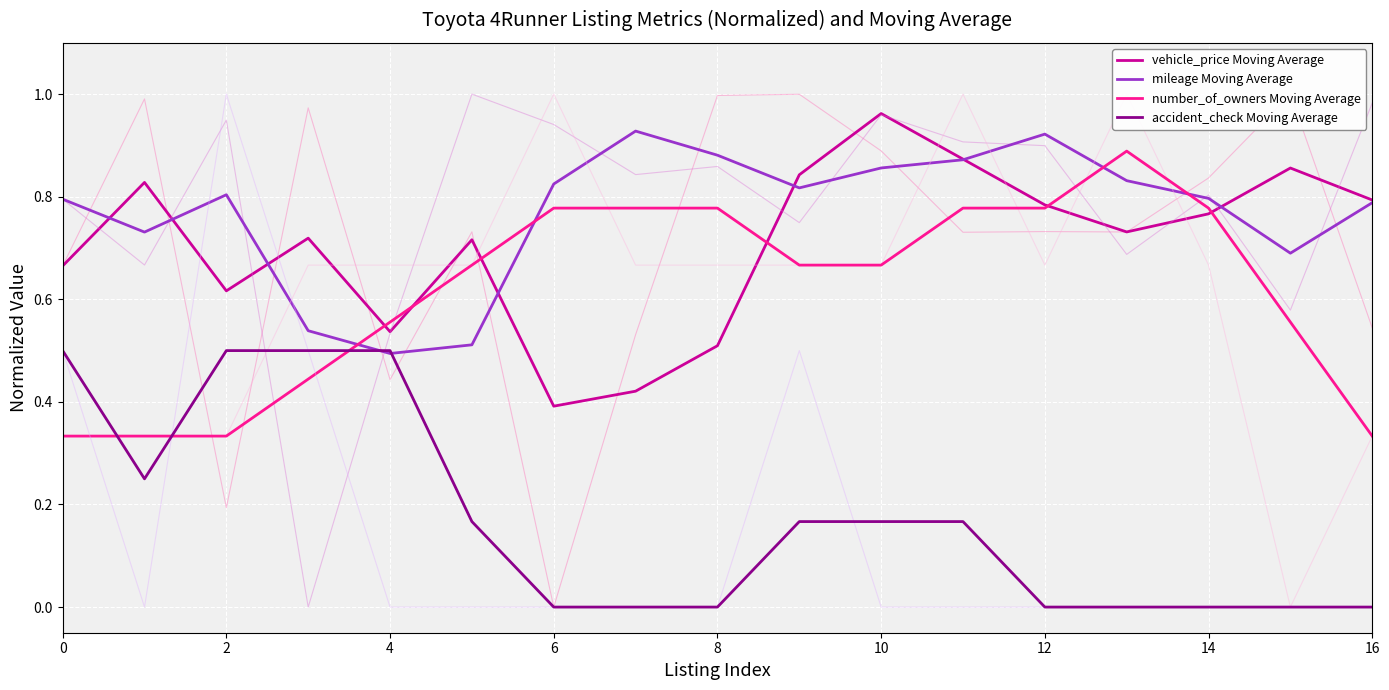

Reading left to right, transcribe all the data shown in this chart.

vehicle_price Moving Average: 0.7	0.8	0.6	0.7	0.5	0.7	0.4	0.4	0.5	0.8	1.0	0.9	0.8	0.7	0.8	0.9	0.8
mileage Moving Average: 0.8	0.7	0.8	0.5	0.5	0.5	0.8	0.9	0.9	0.8	0.9	0.9	0.9	0.8	0.8	0.7	0.8
number_of_owners Moving Average: 0.3	0.3	0.3	0.4	0.6	0.7	0.8	0.8	0.8	0.7	0.7	0.8	0.8	0.9	0.8	0.6	0.3
accident_check Moving Average: 0.5	0.2	0.5	0.5	0.5	0.2	0.0	0.0	0.0	0.2	0.2	0.2	0.0	0.0	0.0	0.0	0.0